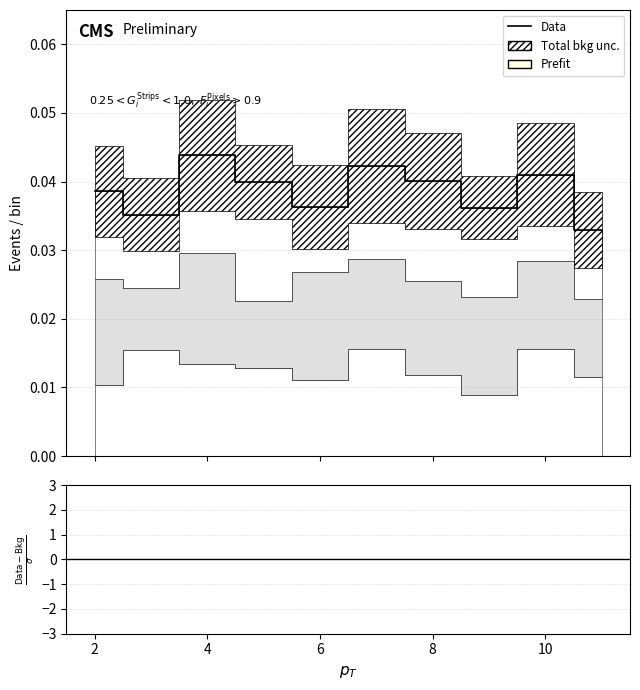

Where is the first local maximum?

4